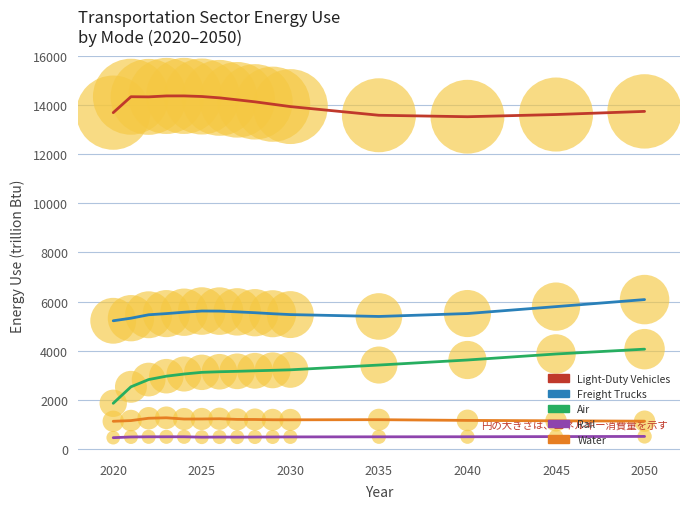

What is the greatest value displayed?

14366.5